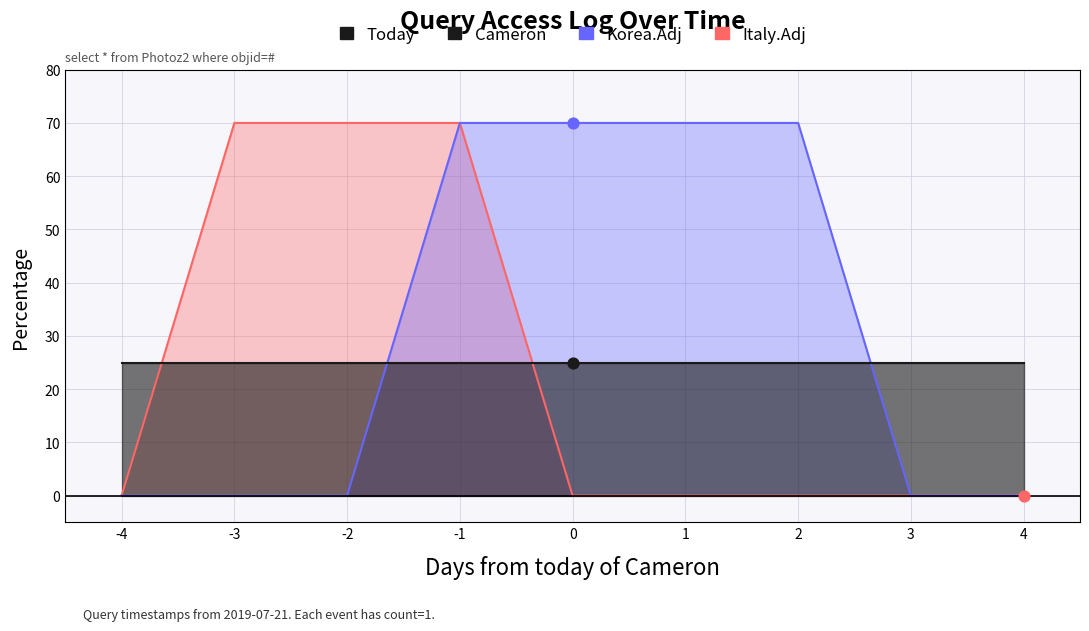

What are all the series names shown in the legend?

Italy.Adj, Korea.Adj, Cameron